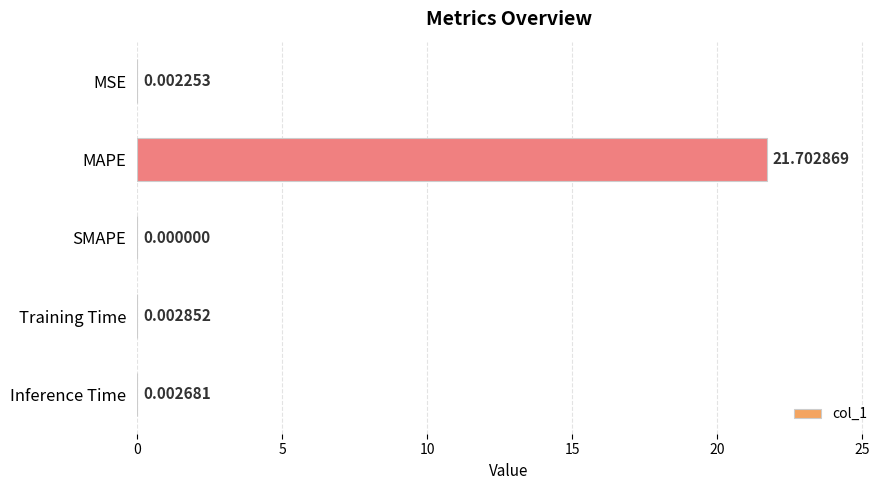

How many values are above zero?

4